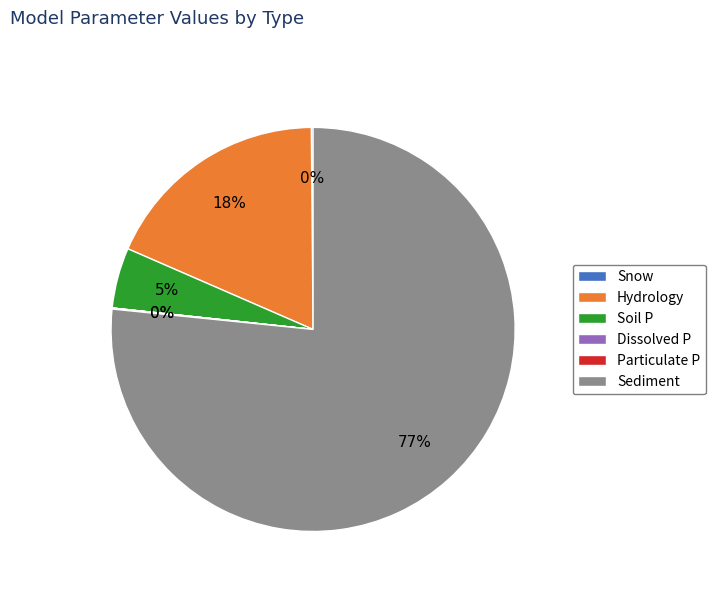

To the nearest percent, what is the difference between the Sediment and Soil P slice percentages?

72%